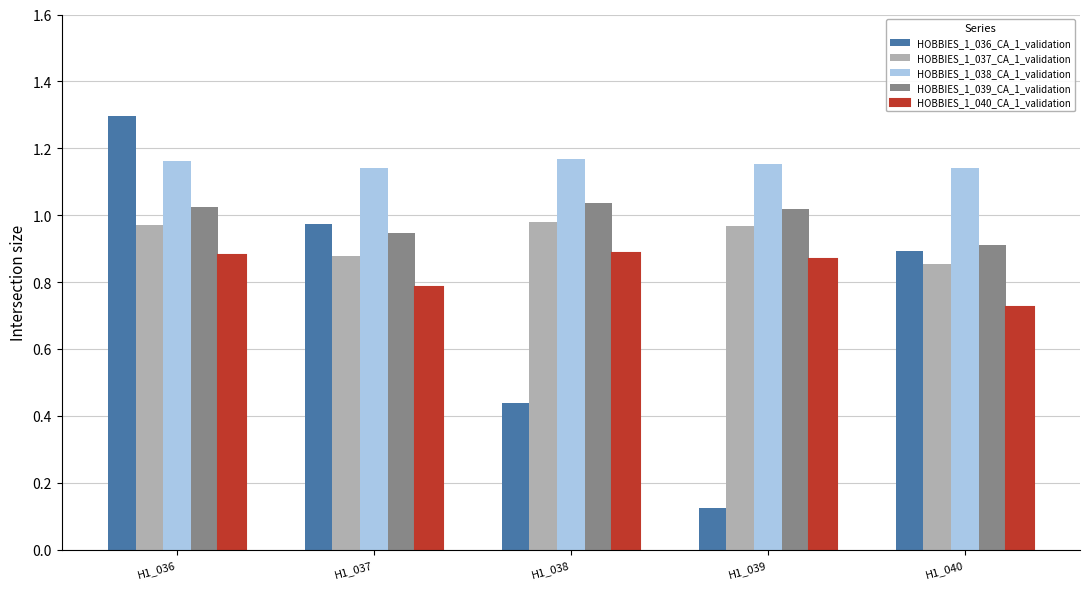

Which category has the lowest value in the HOBBIES_1_036_CA_1_validation series?

H1_039